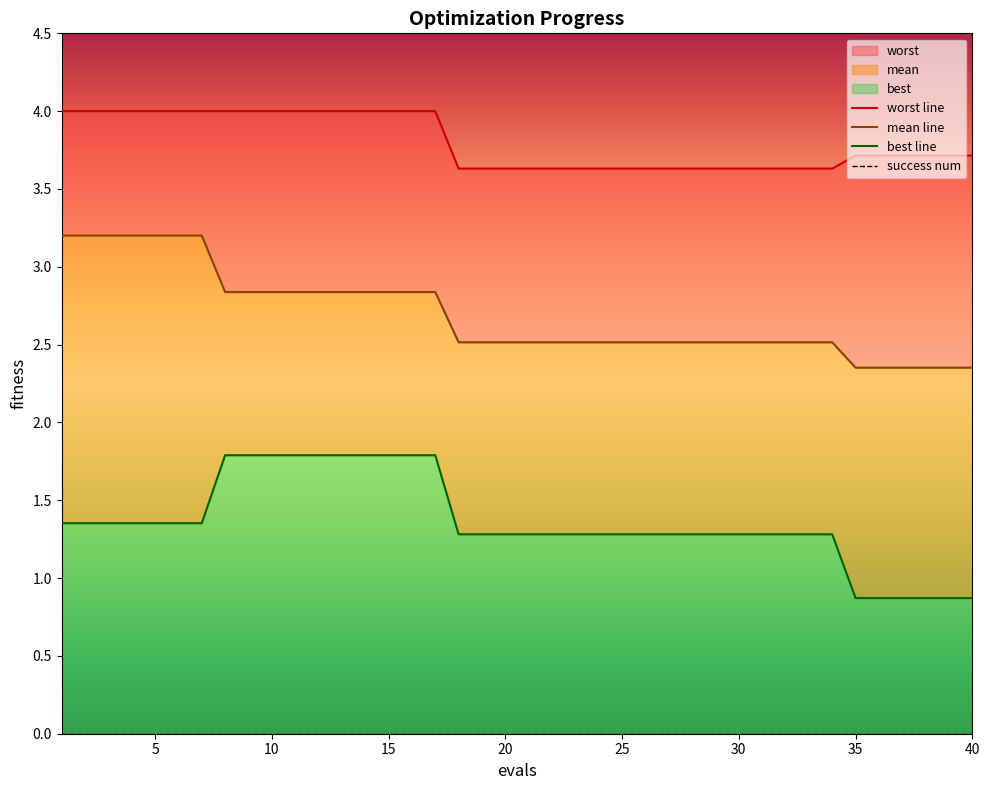

True or false: success num and best line intersect in this chart.

False